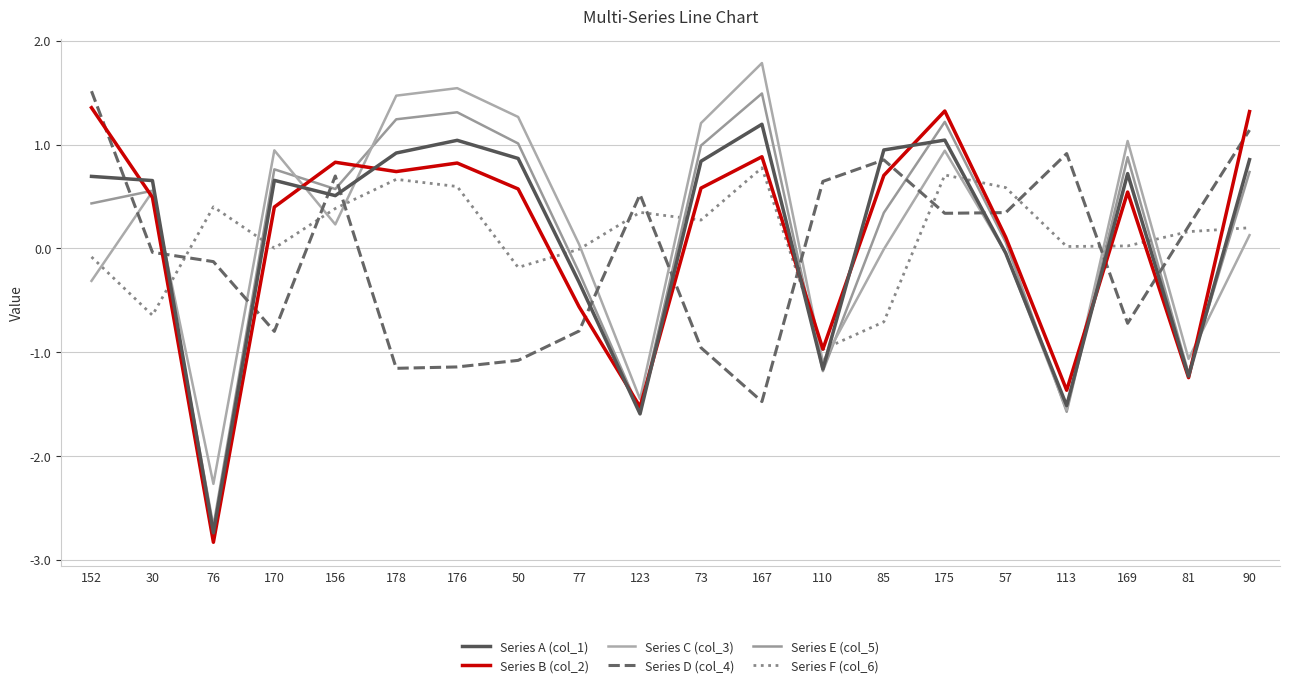

What is the spread (max minus min) of values at 76?

3.2